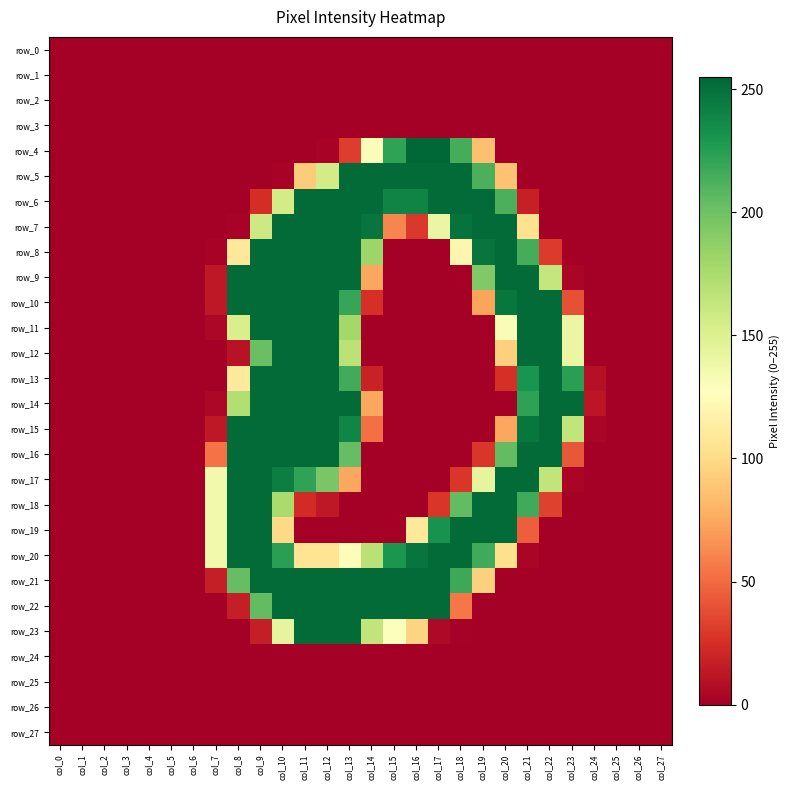

What is the difference between the second highest and second lowest values in the row_21 series?

253